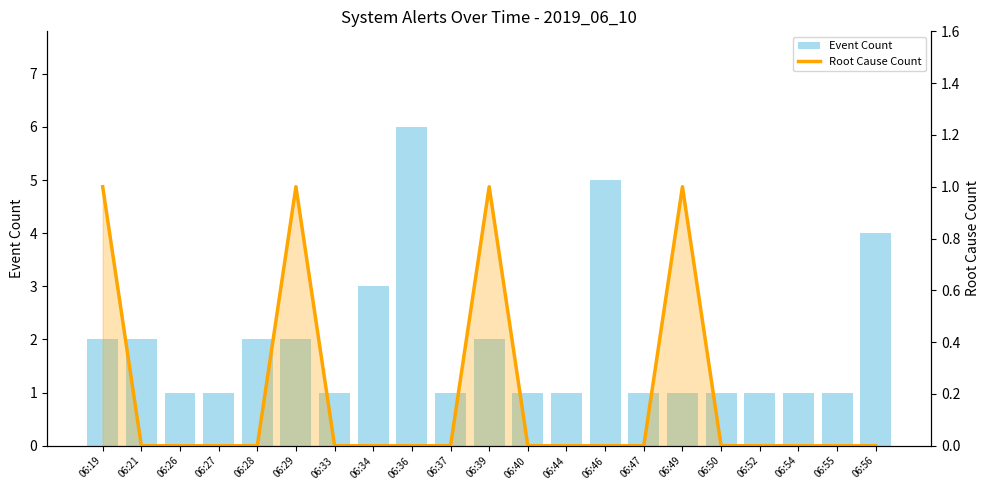

What is the spread (max minus min) of values at 06:34?

3